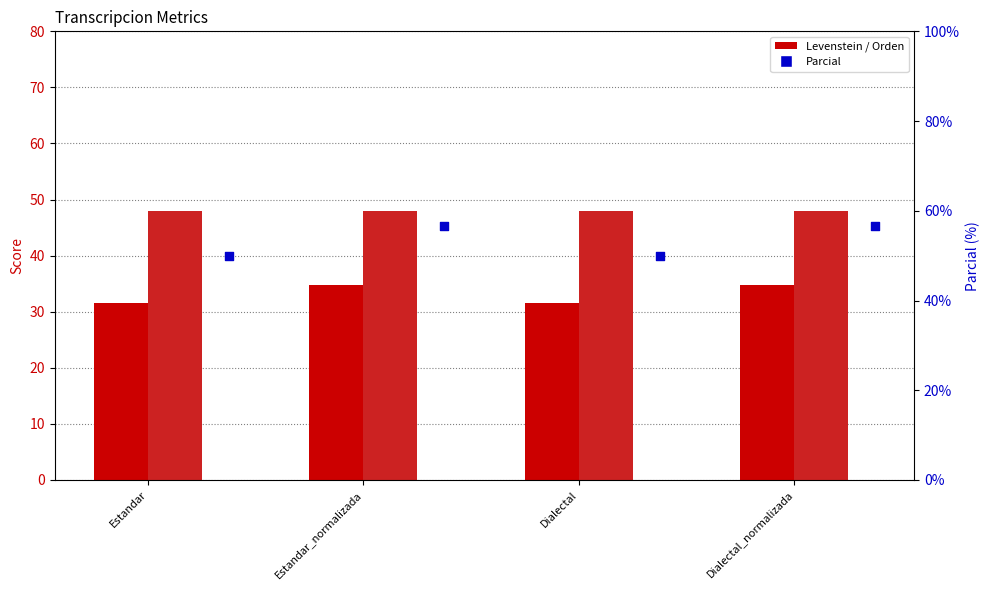

Which series contains the highest Y value?

Parcial